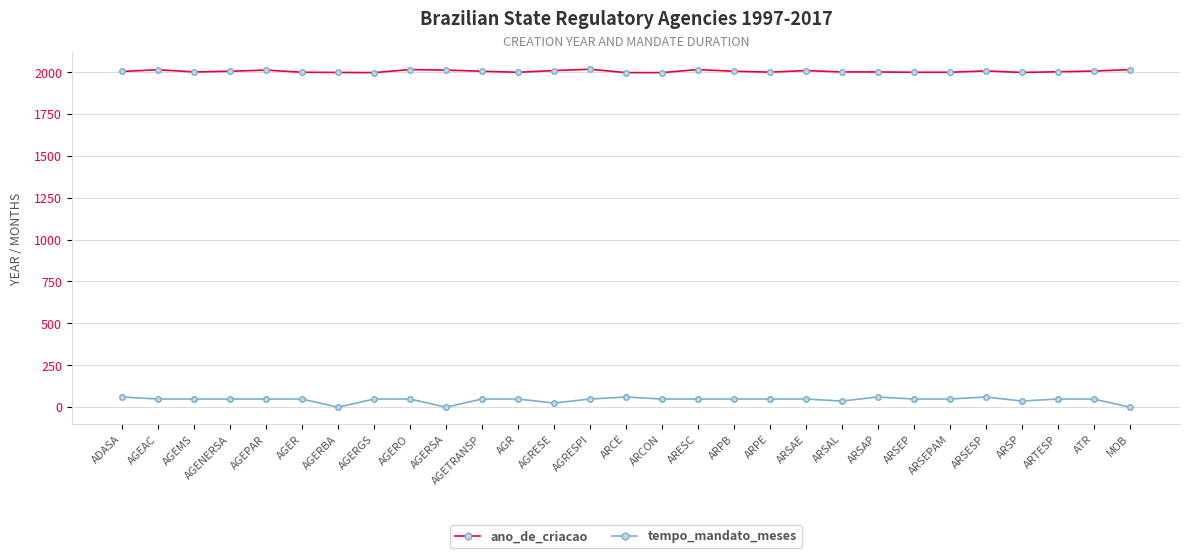

What is the label of the 2nd point from the left?

AGEAC